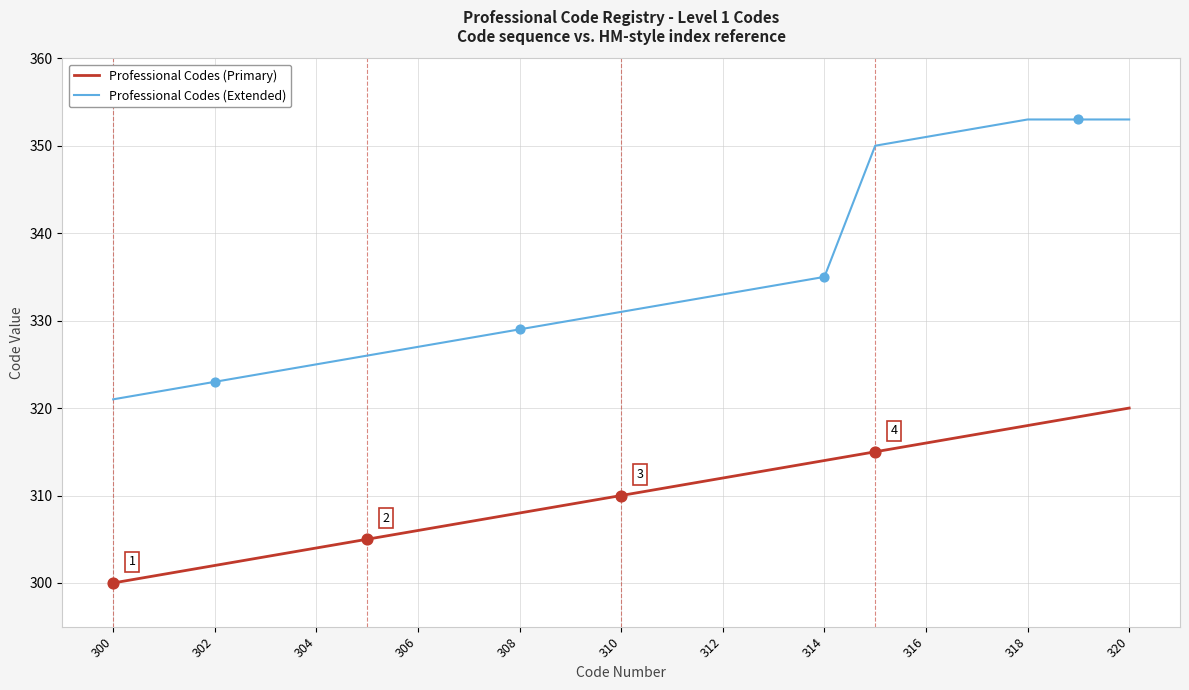

What is the smallest value displayed?

300